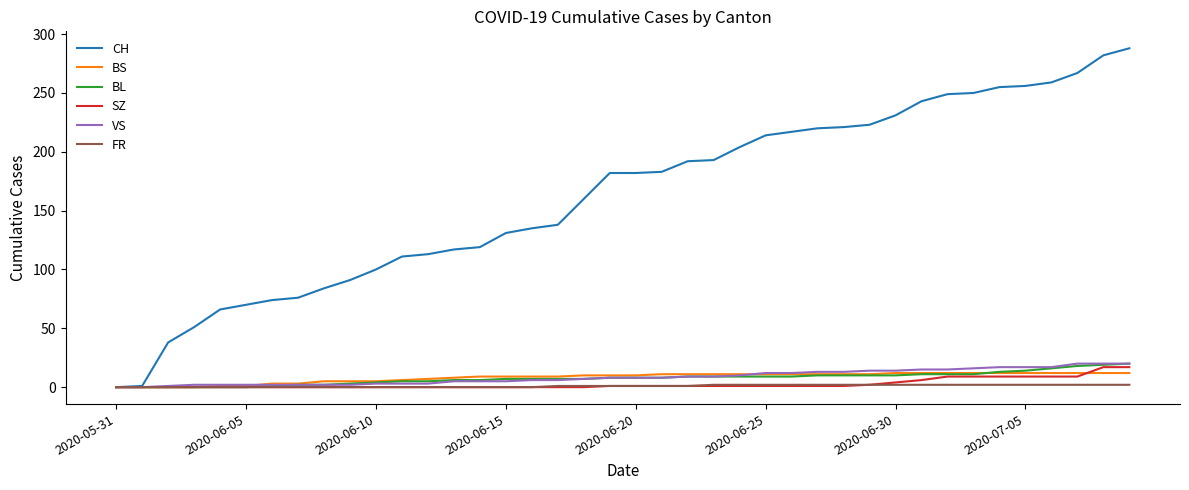

Which series has the largest range (max minus min)?

CH